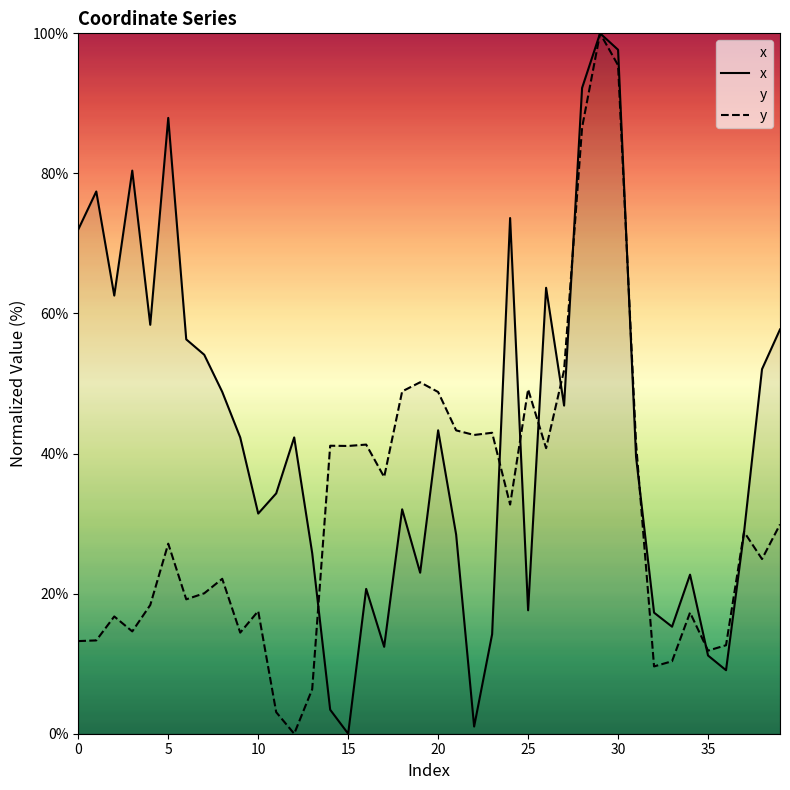

Is it true that x equals 17.6 at 25?

True